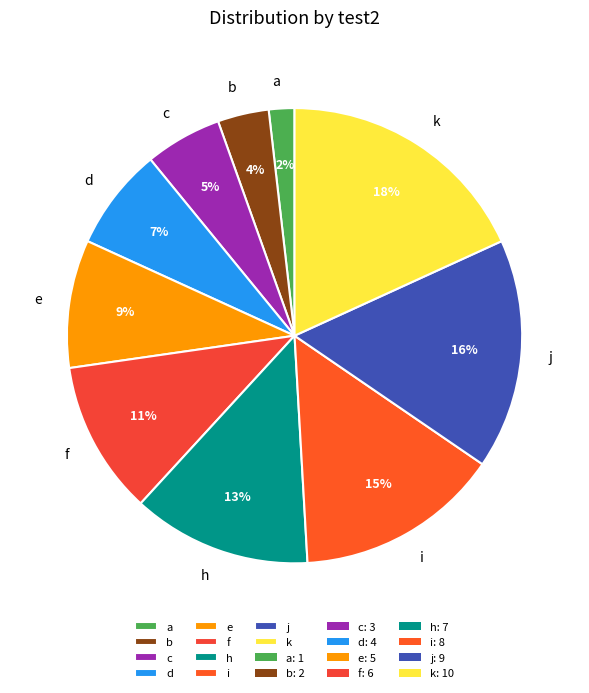

How many slices are in this pie chart?

10